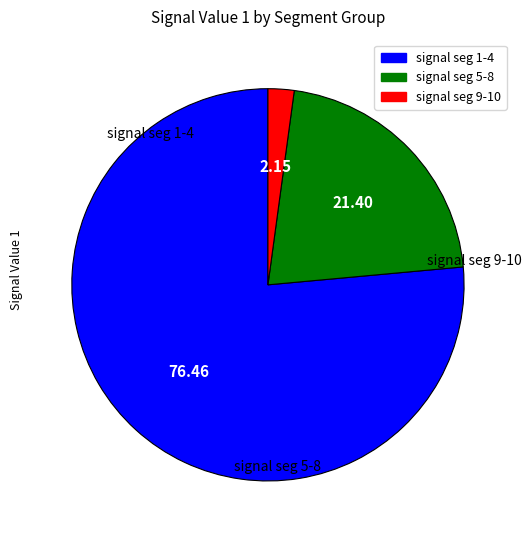

Rank the categories by value from highest to lowest.

signal seg 1-4, signal seg 5-8, signal seg 9-10